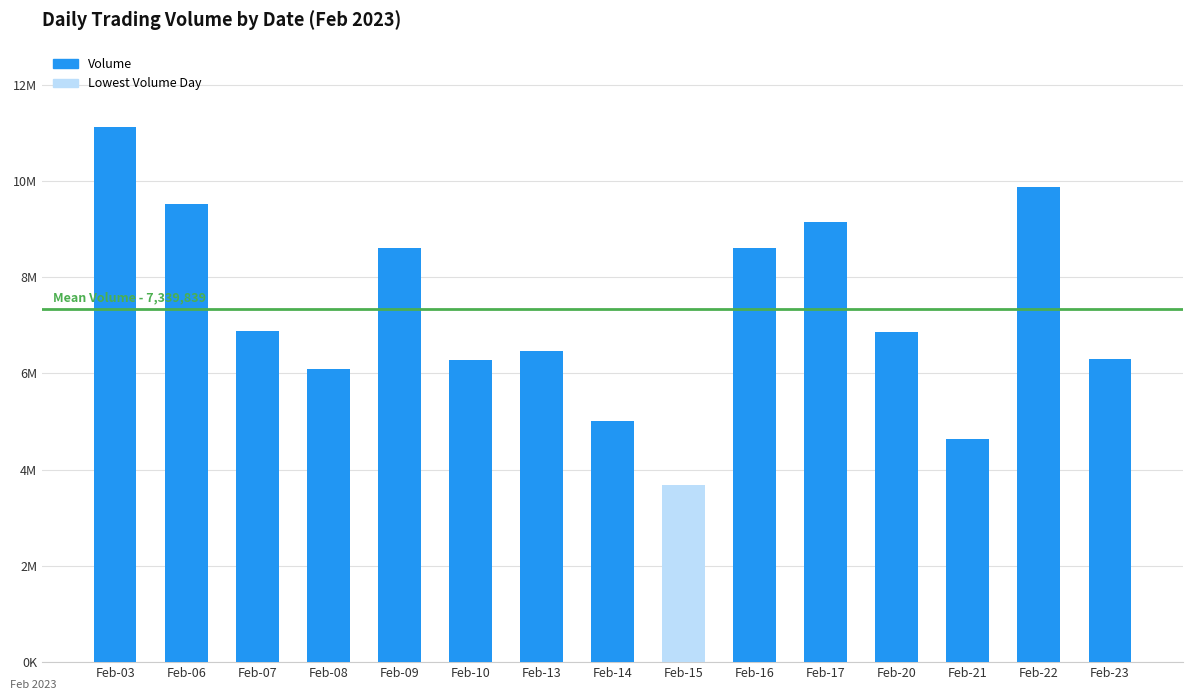

Reading left to right, transcribe all the data shown in this chart.

11116563	9507602	6876198	6093832	8609974	6286269	6470826	5013825	3686045	8603036	9145422	6867570	4633296	9878001	6290065